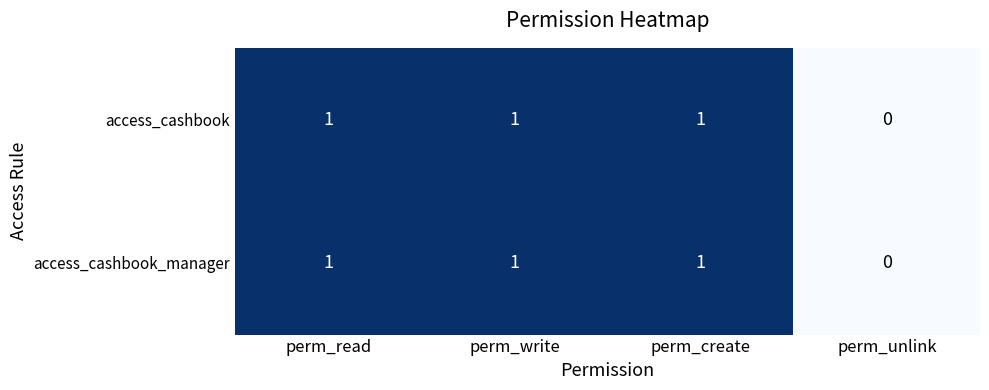

Reading right to left, list all the values displayed in this chart.

access_cashbook: 0	1	1	1
access_cashbook_manager: 0	1	1	1